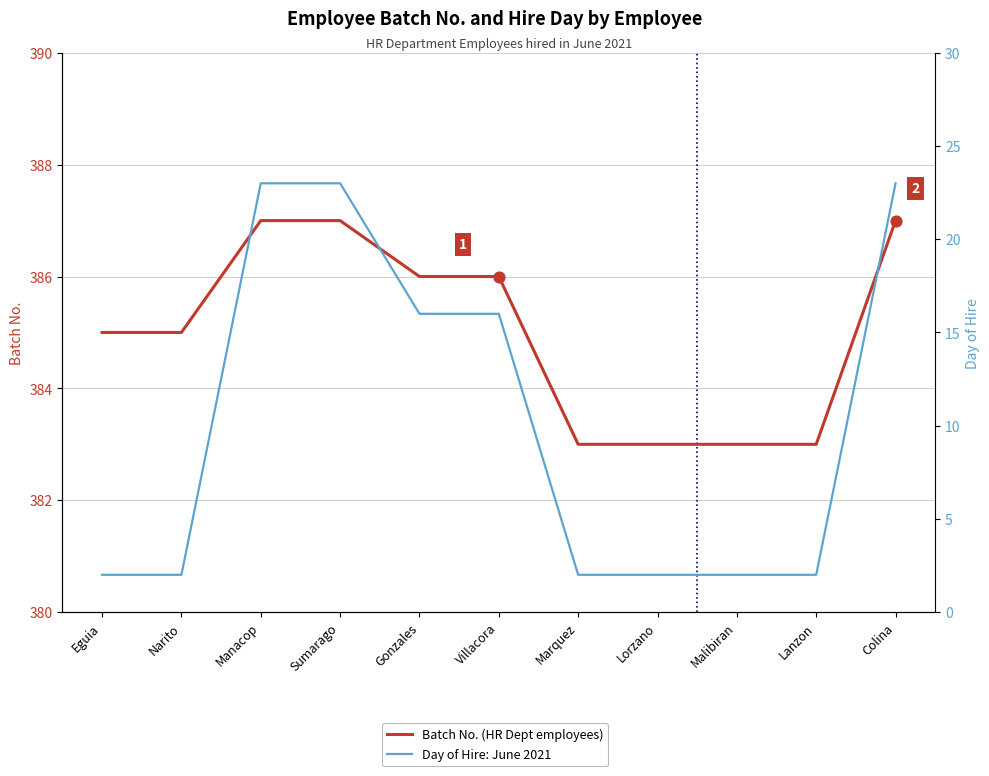

Which series reaches the maximum Y coordinate?

Batch No.